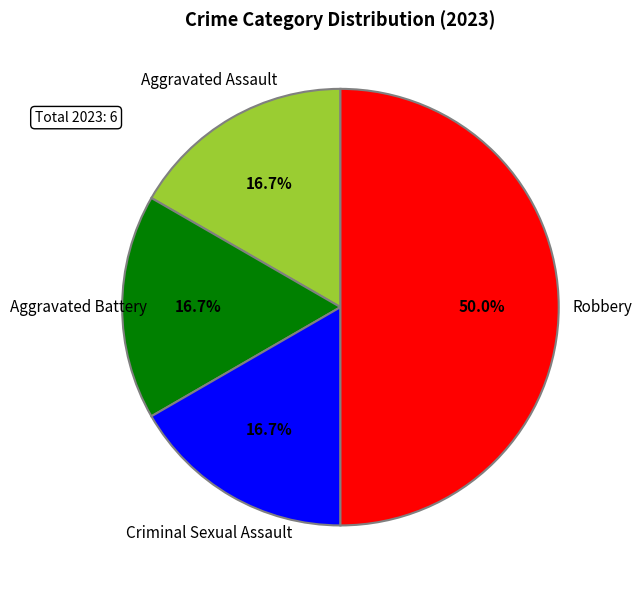

What percentage is the Robbery slice, to the nearest percent?

50%